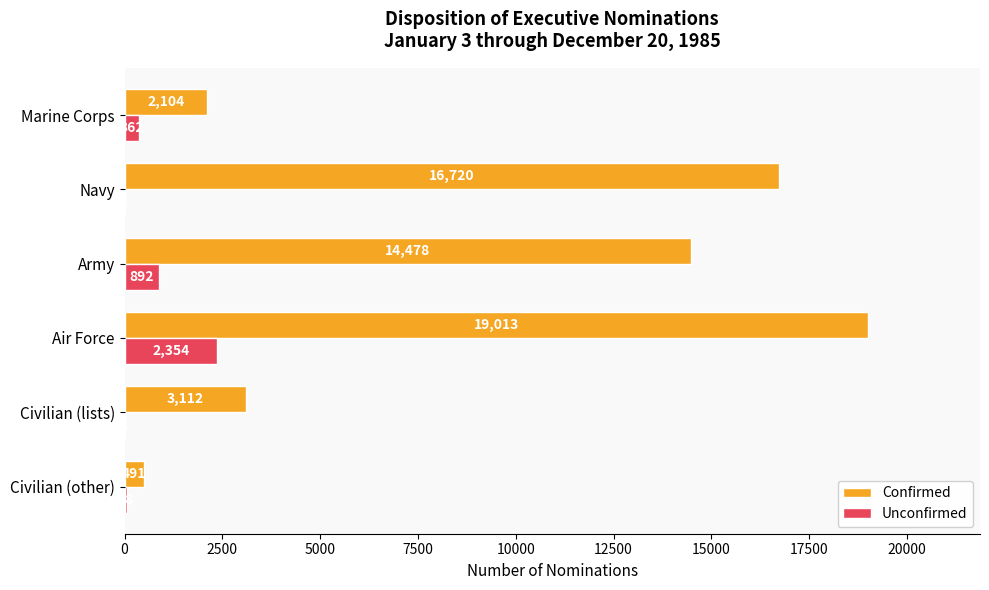

Is it true that Confirmed equals 24884 at Air Force?

False